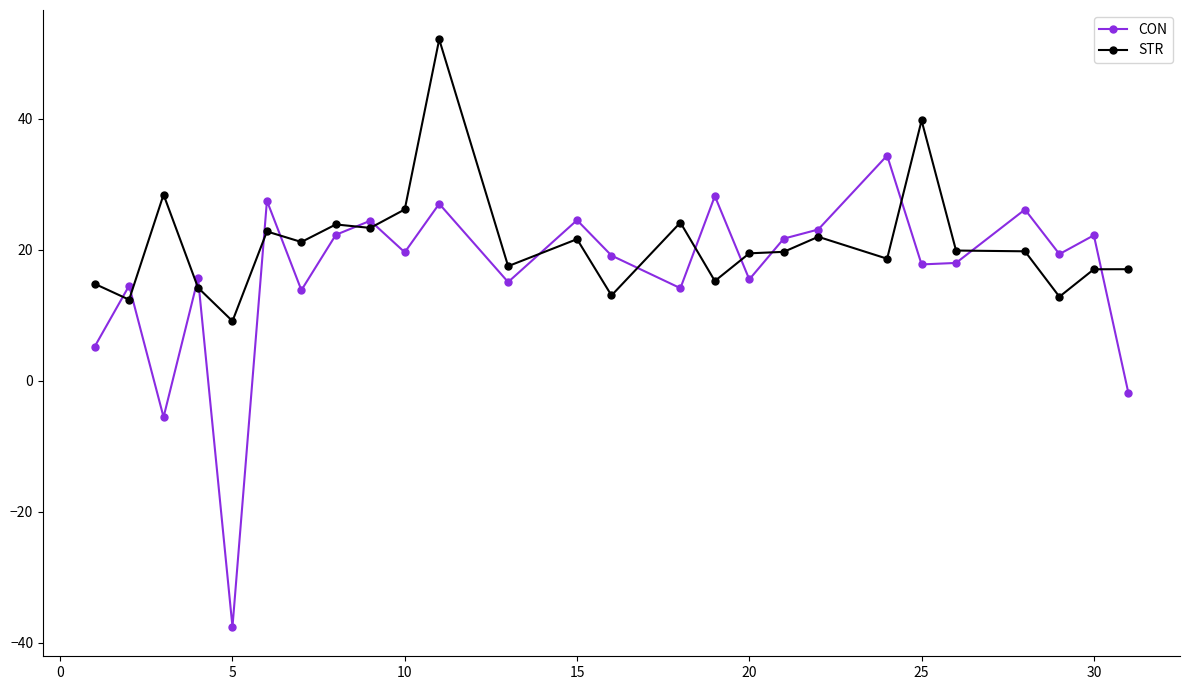

Which series has the largest range (max minus min)?

CON